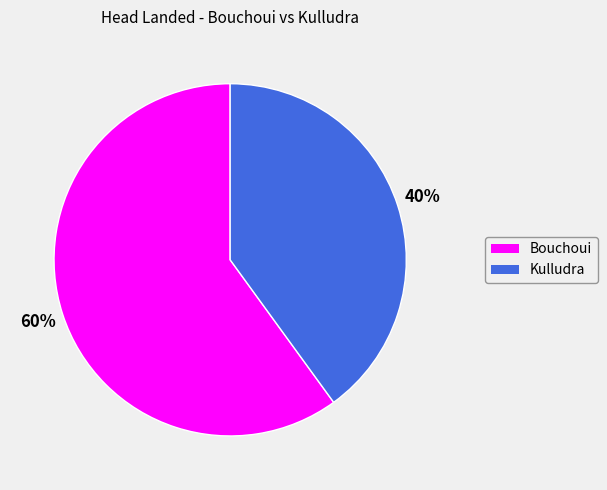

To the nearest percent, what is the average slice percentage?

50%